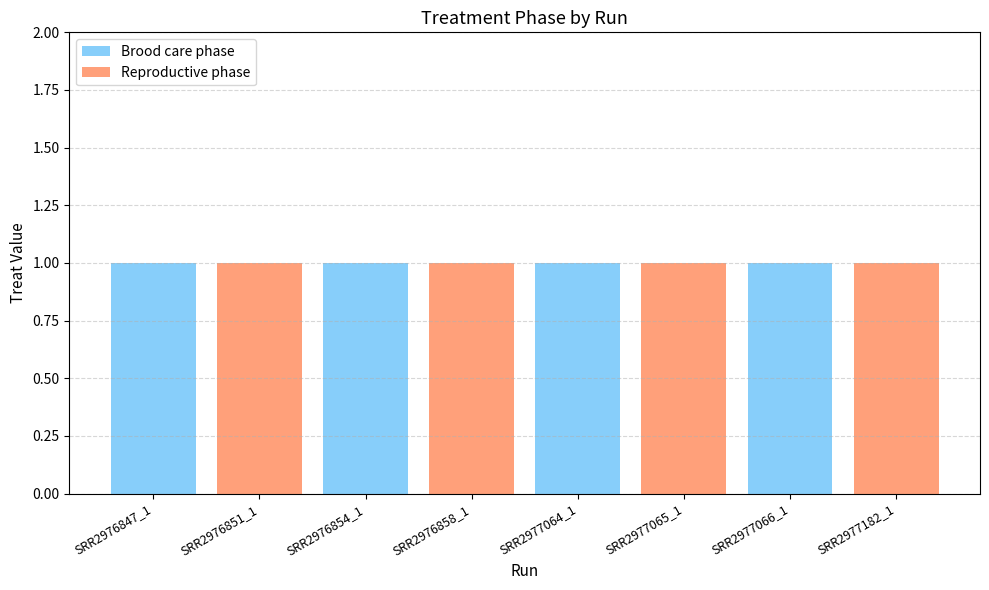

The Brood care phase series shows 1 at SRR2977064_1. True or false?

True